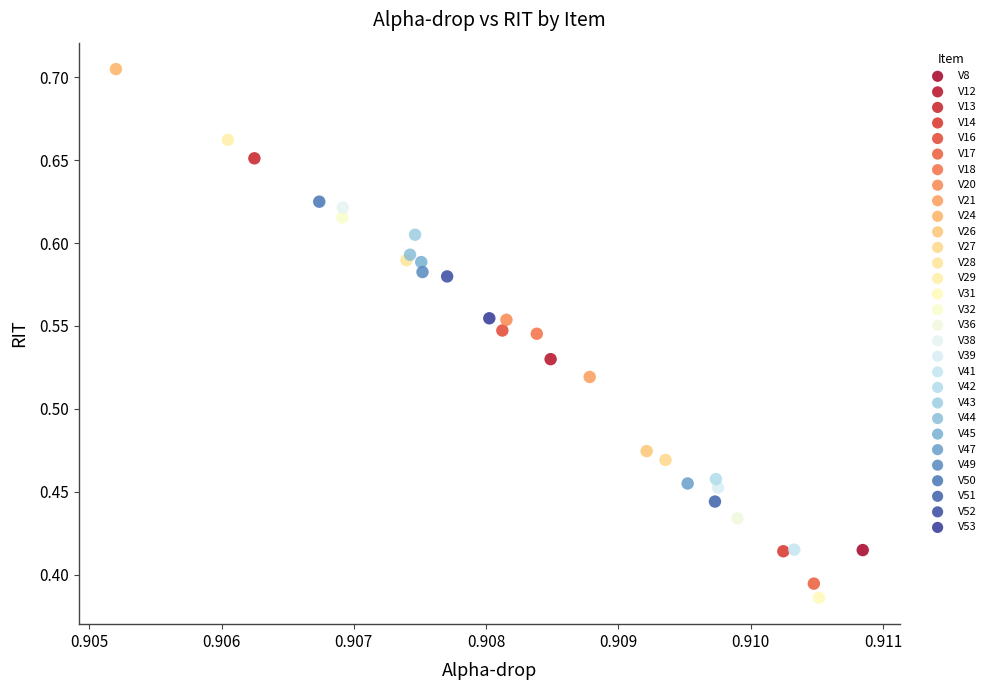

Which series reaches the minimum Y coordinate?

V31